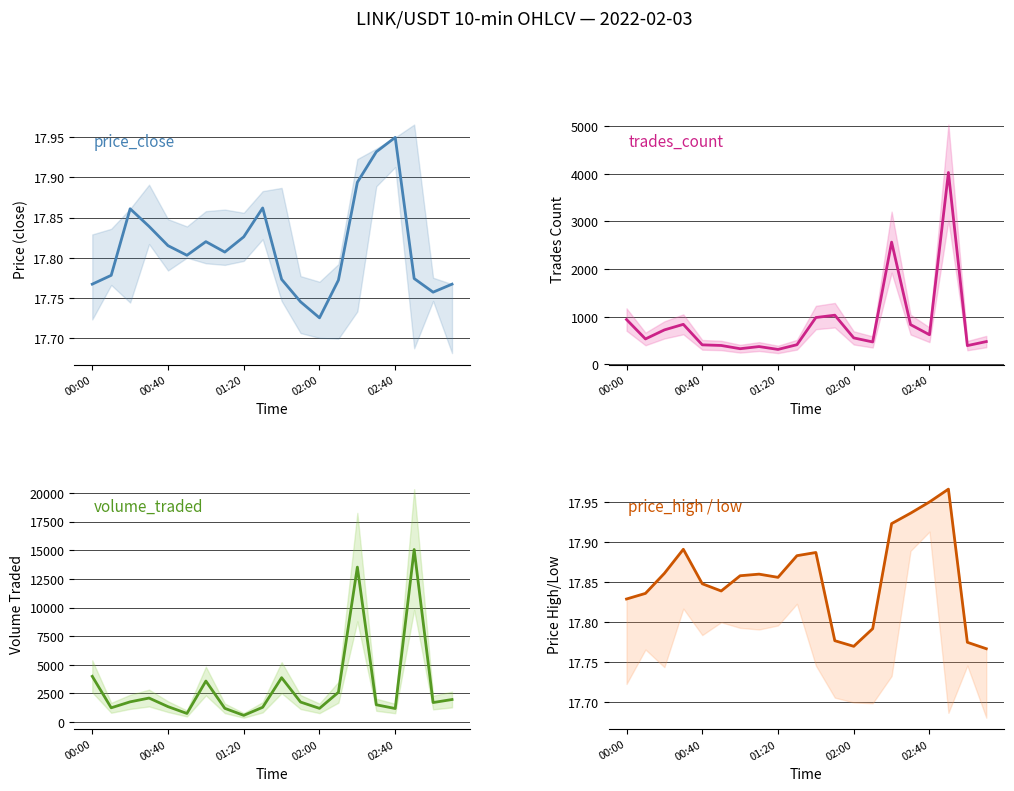

True or false: volume_traded and price_high cross at least once.

False